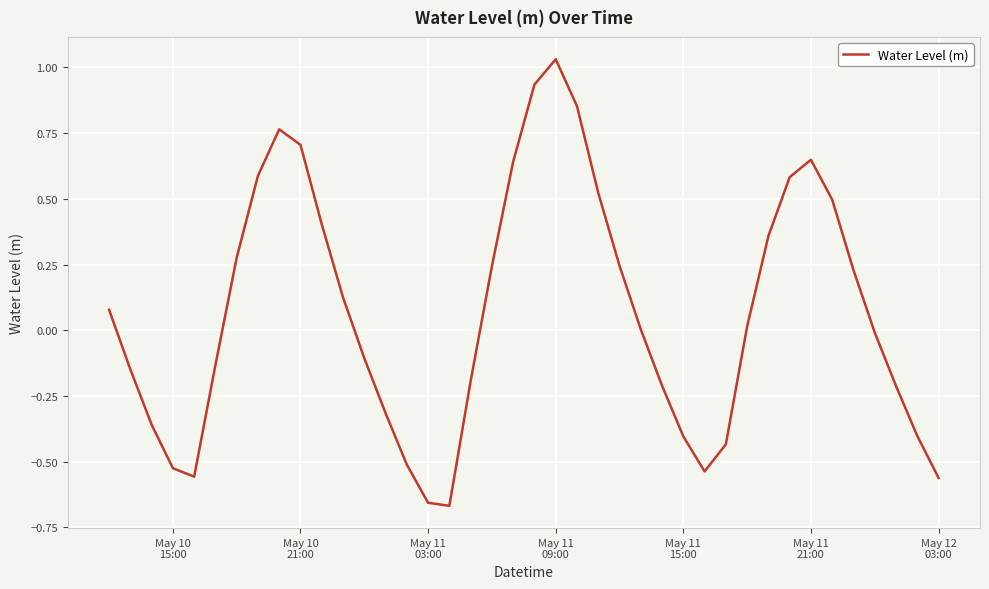

What is the difference between the maximum and minimum values?

1.7